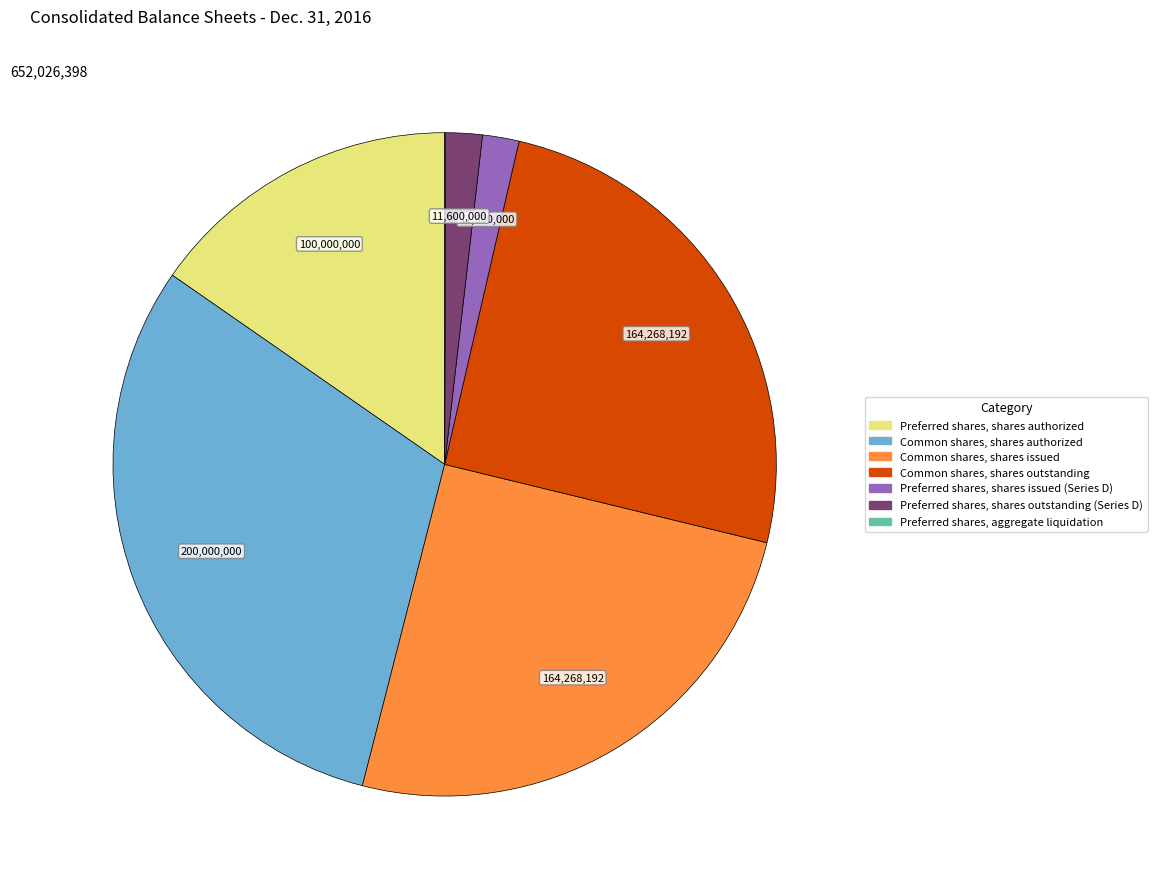

Which category has the biggest portion of the pie?

Common shares, shares authorized